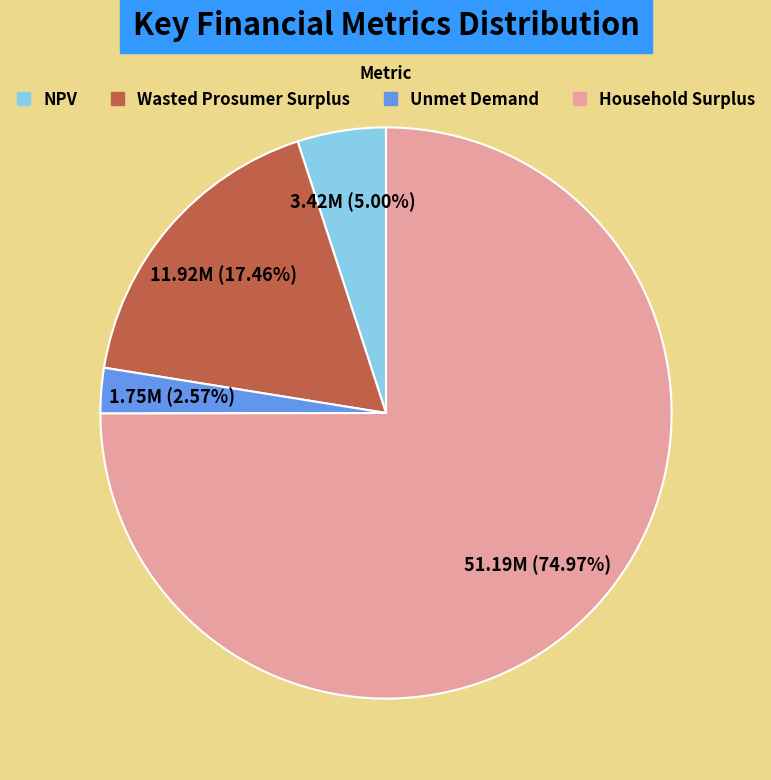

Is the sum of NPV and Household Surplus greater than half?

Yes